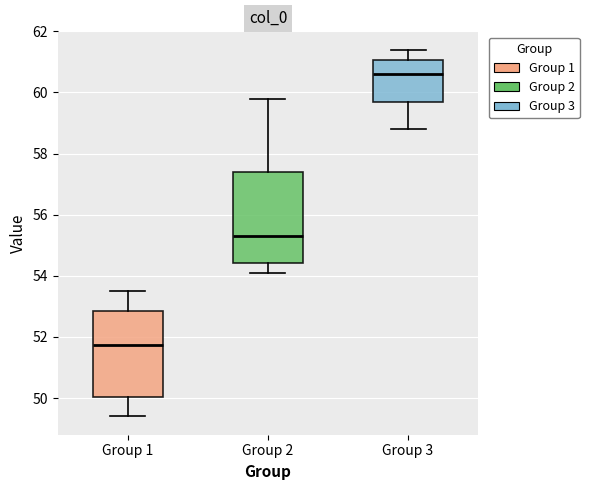

Which box has the lowest median line?

Group 1